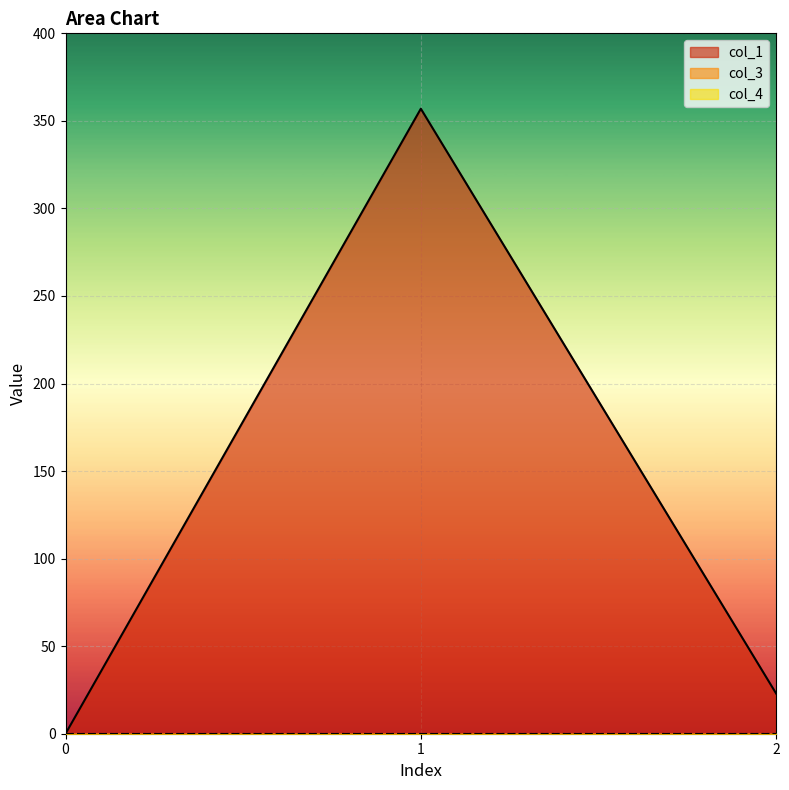

What is the difference between the second highest and minimum values in the col_1 series?

23.0